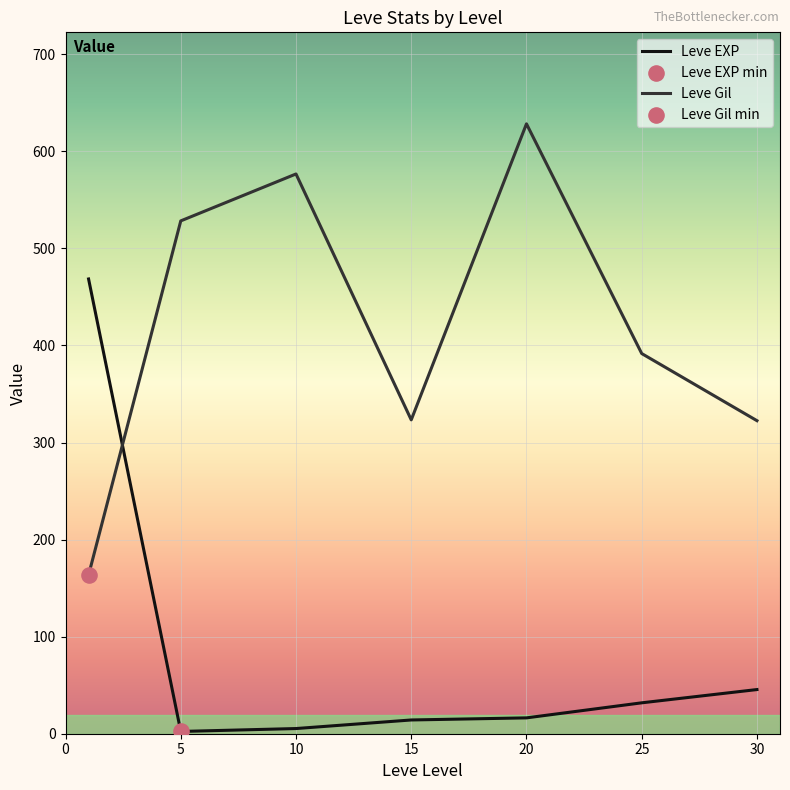

At how many categories does at least one series exceed 170?

7